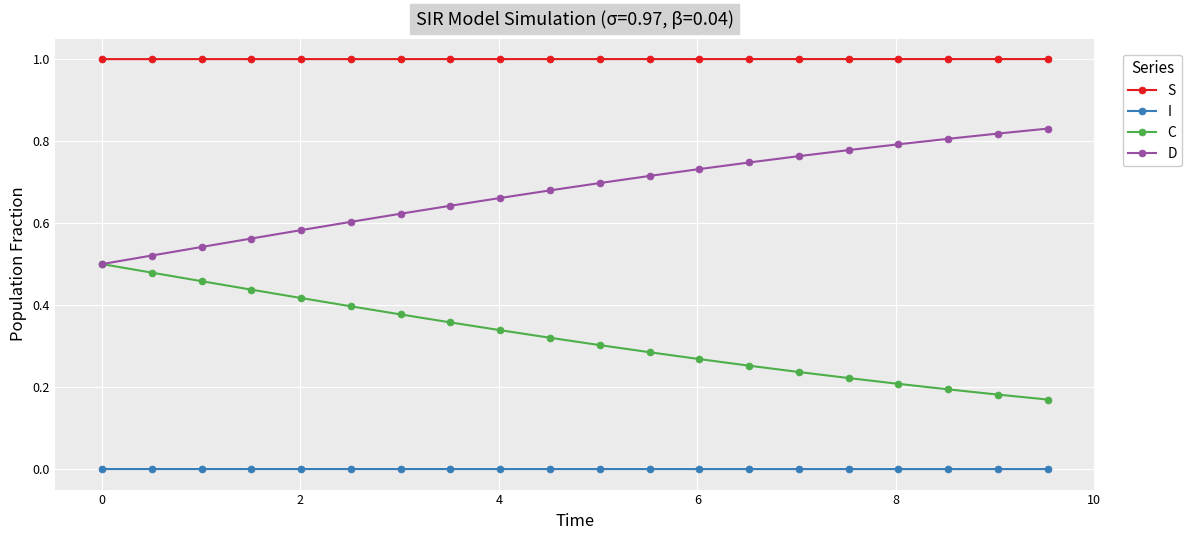

List the series in order of their overall mean, highest first.

S, D, C, I